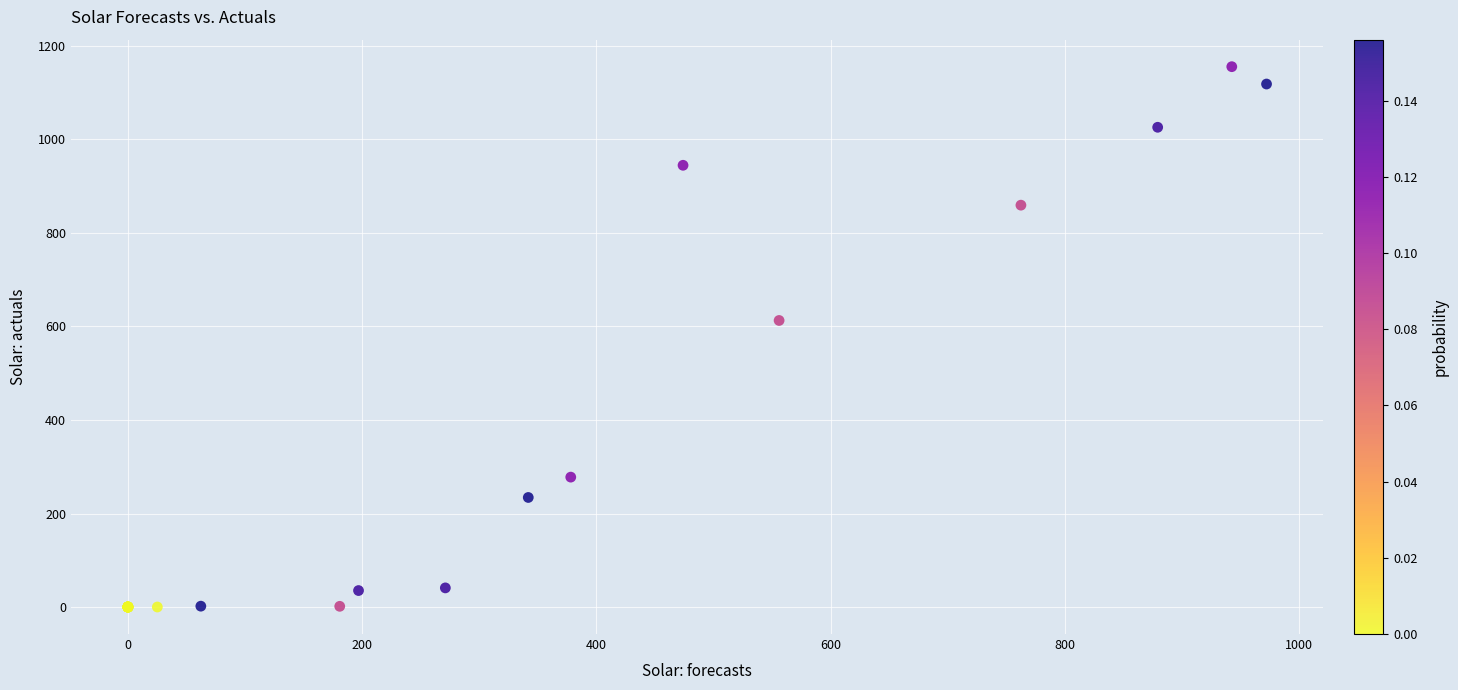

What Y value in the scatter plot is closest to 577?

612.9